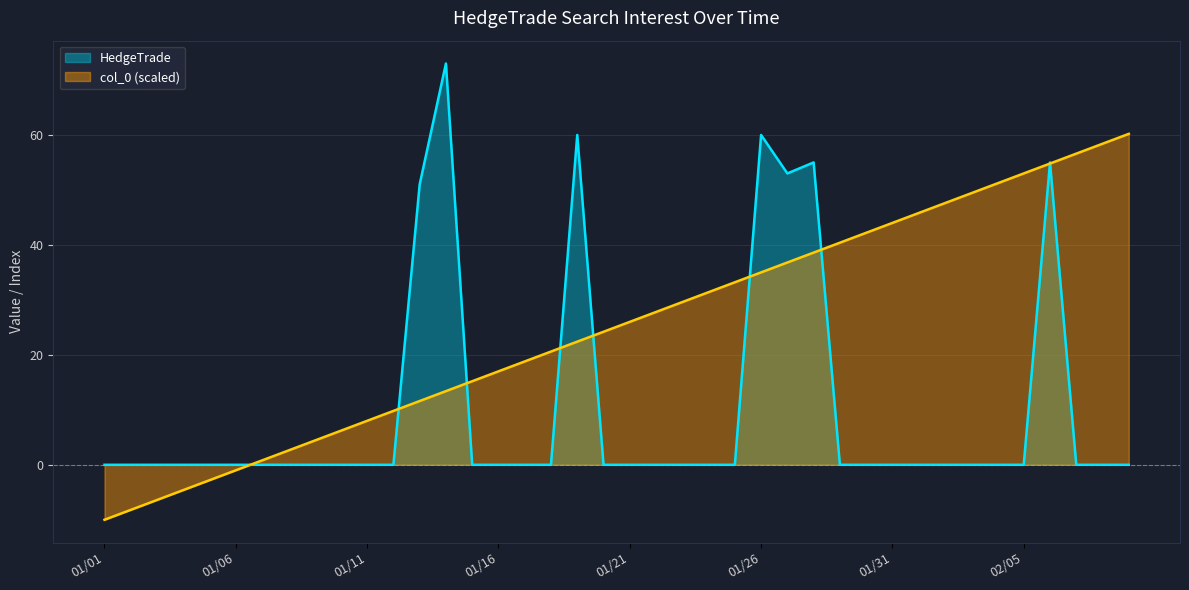

Which series has the largest total across all categories?

col_0 (scaled)